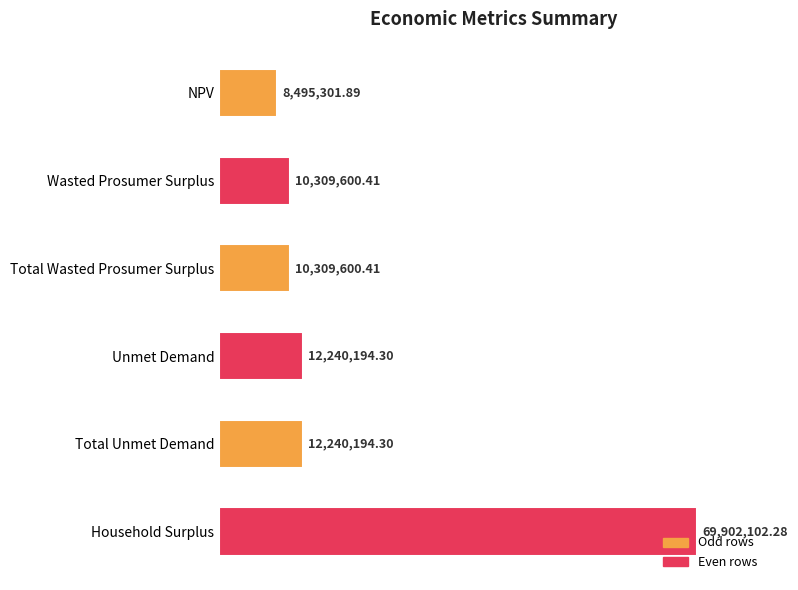

At which category does the chart reach its minimum across all series?

NPV